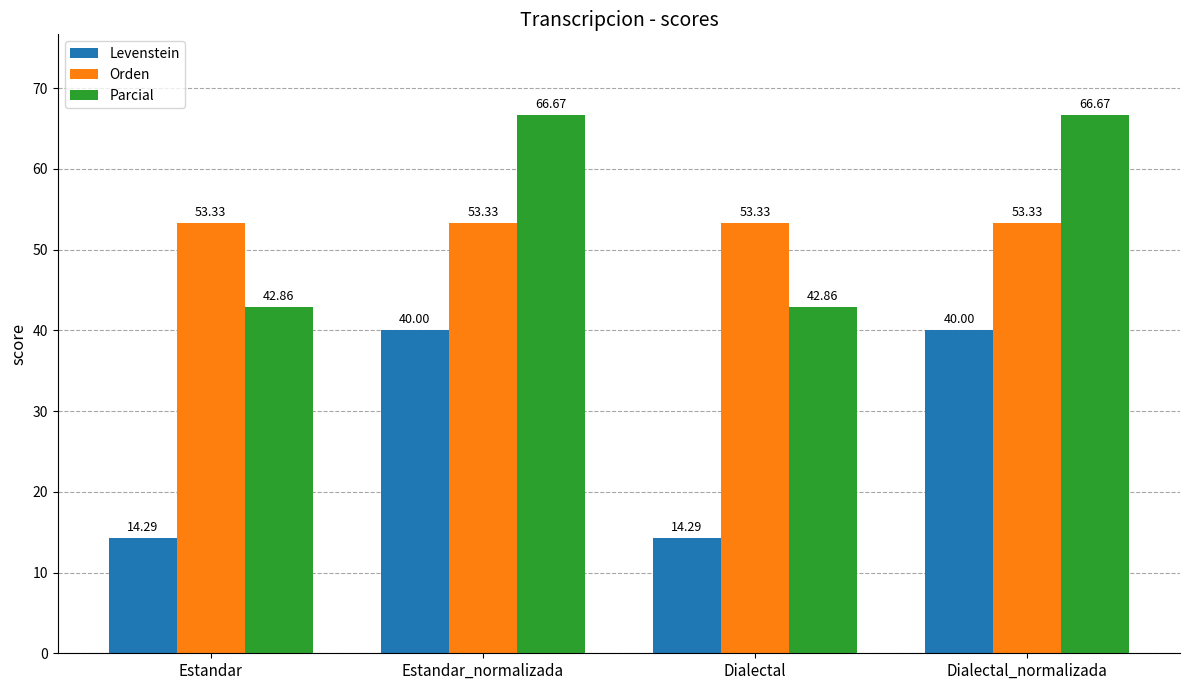

How many data points in Parcial are above 66?

2